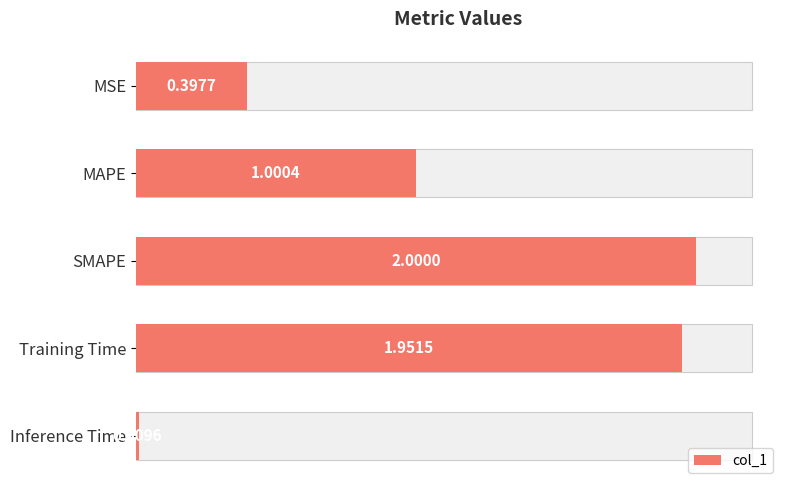

What is the average value?

1.1